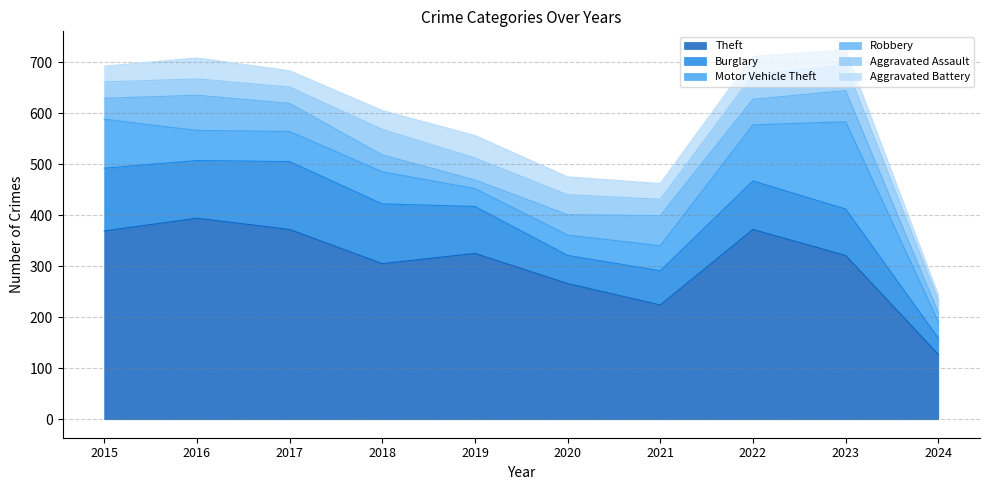

True or false: Aggravated Assault and Motor Vehicle Theft intersect in this chart.

True